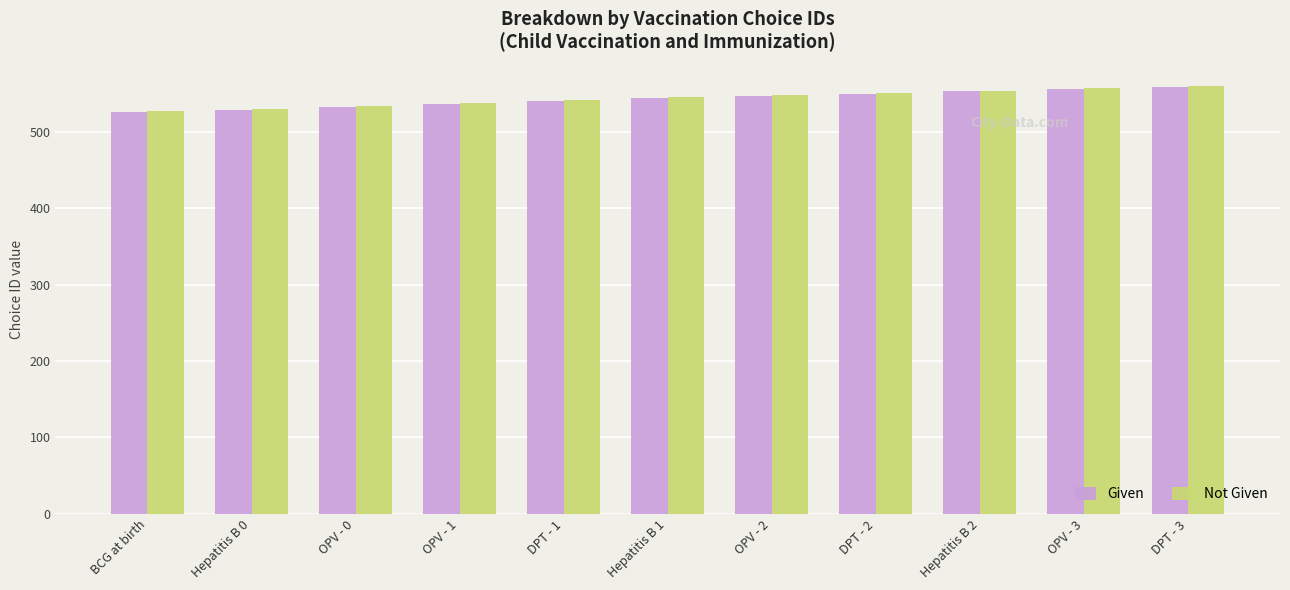

How many series are shown in this chart?

2